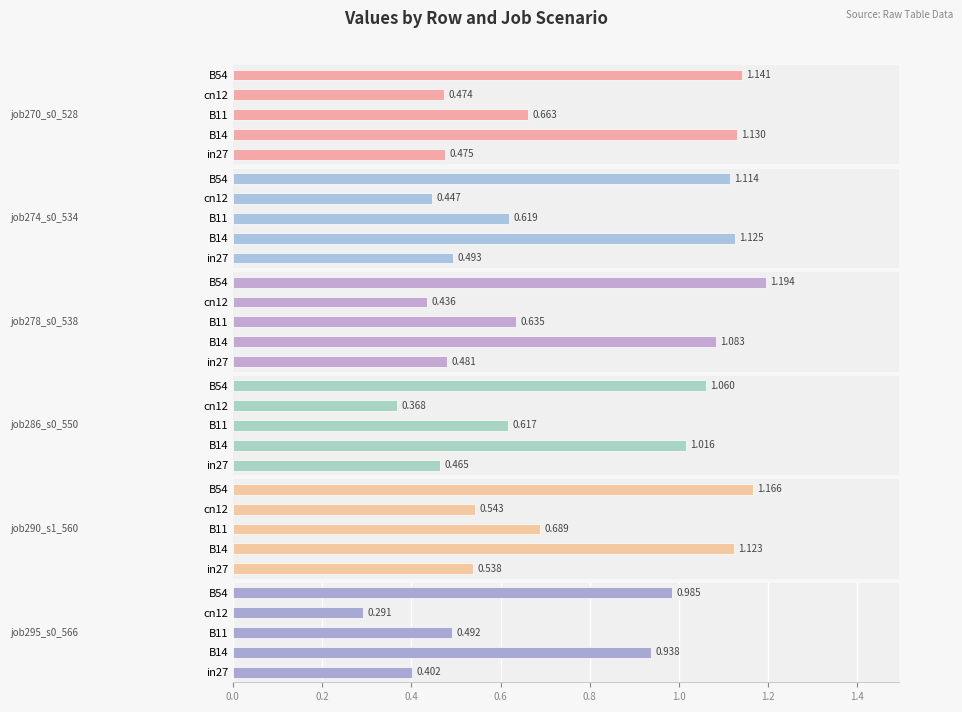

What is the minimum value for job278_scenario0_538?

0.4